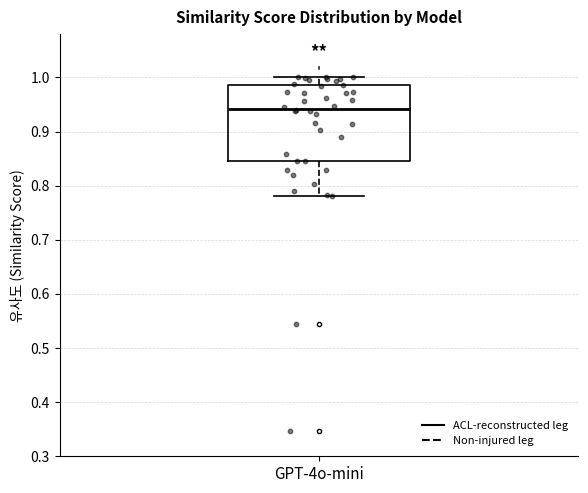

Read this box plot against the y-axis: the position of the median line, the range covered by the box, and the ends of both whiskers. The values are not printed on the chart, so give them approximately, as read against the axis.

median 0.94, box 0.85 to 0.99, whiskers 0.78 to 1.00